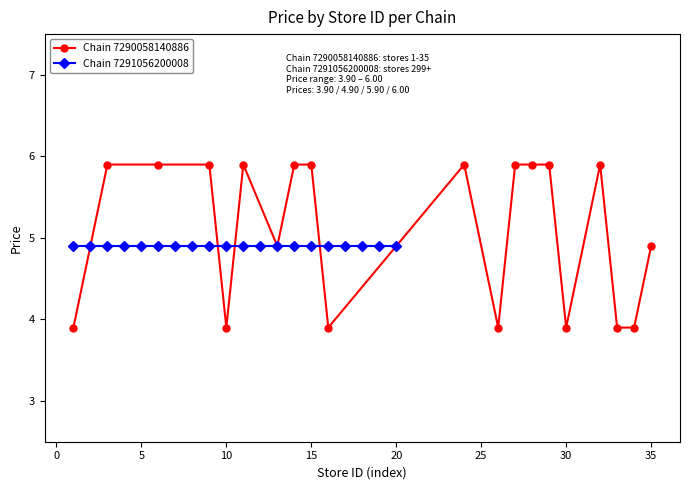

How many lines are shown in the chart?

2